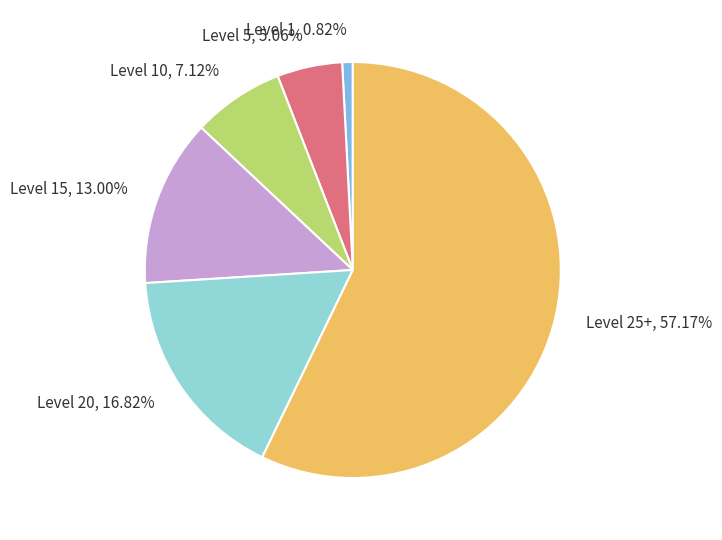

Rank the categories by value from lowest to highest.

Level 1, Level 5, Level 10, Level 15, Level 20, Level 25+